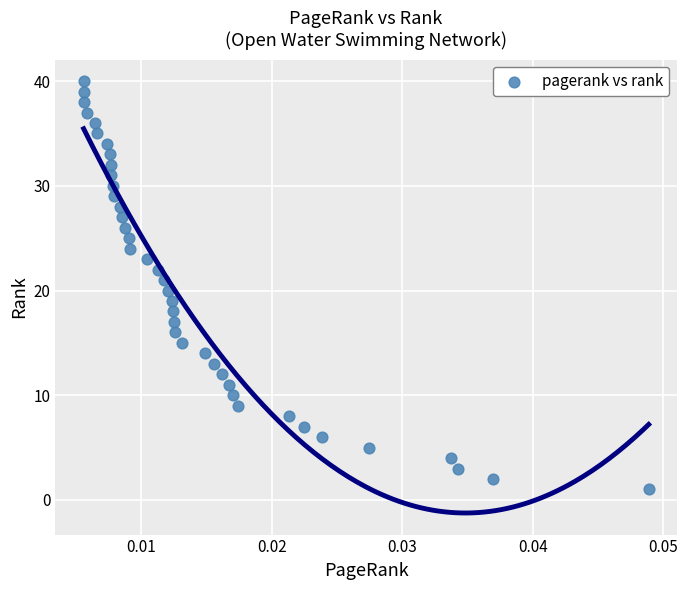

What is the range of Y values (max minus min)?

39